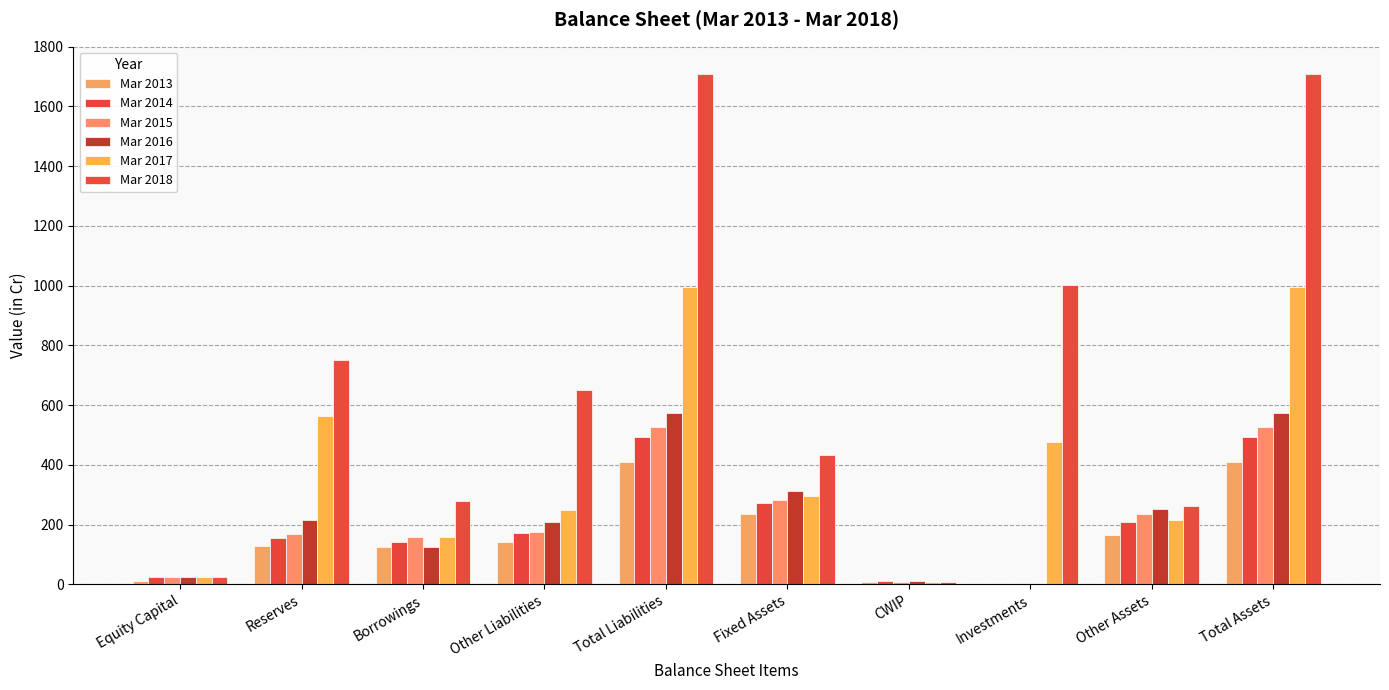

Rank the categories by Mar 2013 value from highest to lowest.

Total Liabilities, Total Assets, Fixed Assets, Other Assets, Other Liabilities, Reserves, Borrowings, Equity Capital, CWIP, Investments